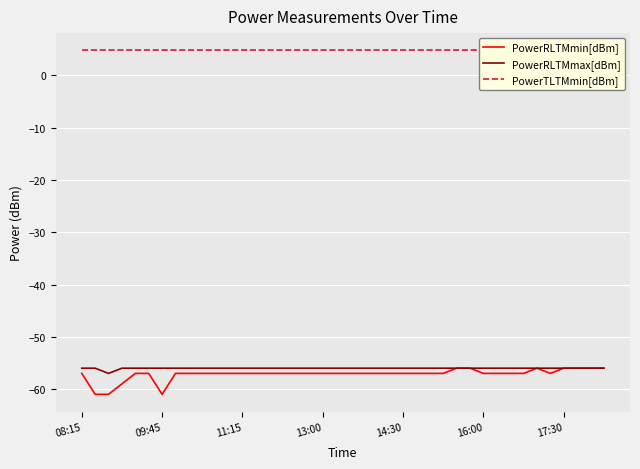

True or false: PowerTLTMmin[dBm] and PowerRLTMmax[dBm] intersect in this chart.

False